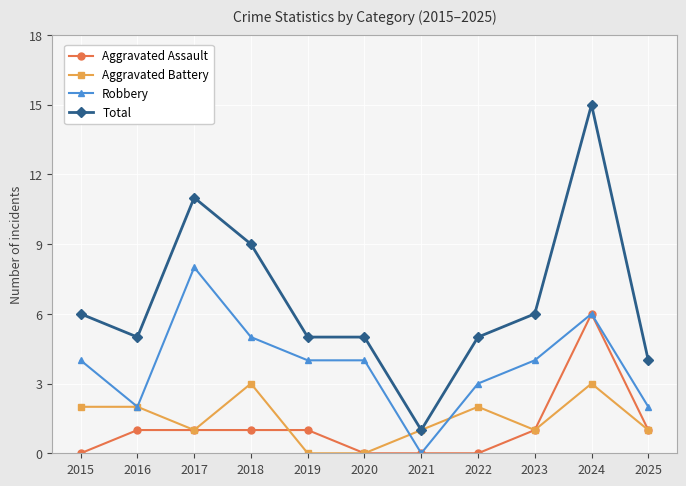

Which series has the largest range (max minus min)?

Total